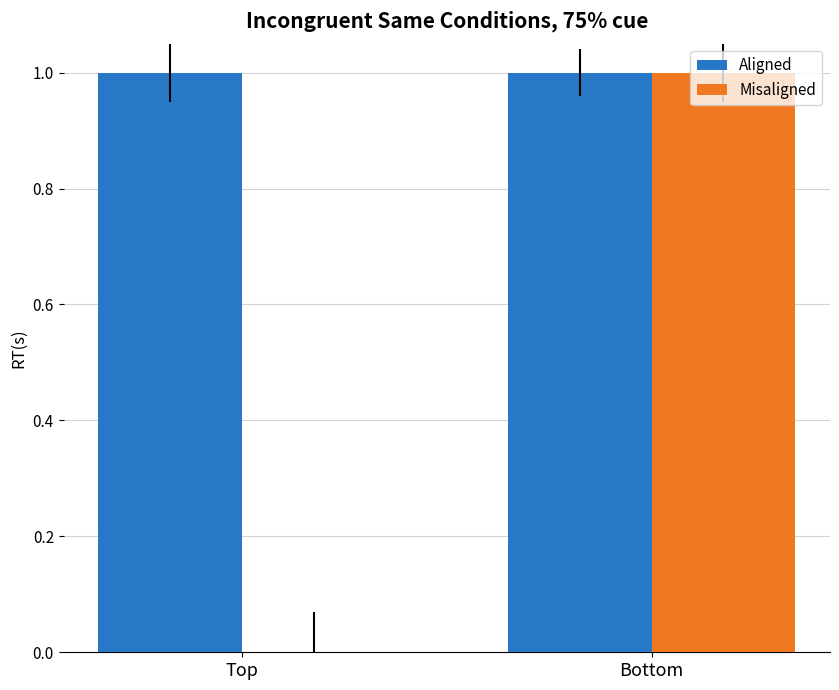

Between Top and Bottom, which series saw the biggest shift?

Misaligned